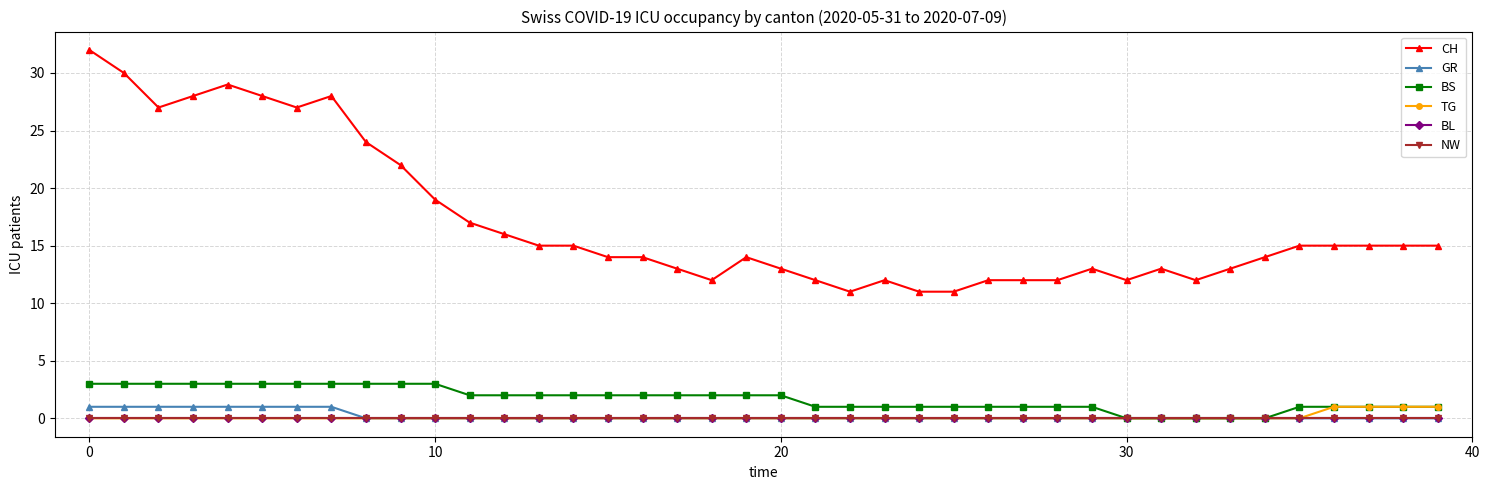

What are all the series names shown in the legend?

CH, GR, BS, TG, BL, NW